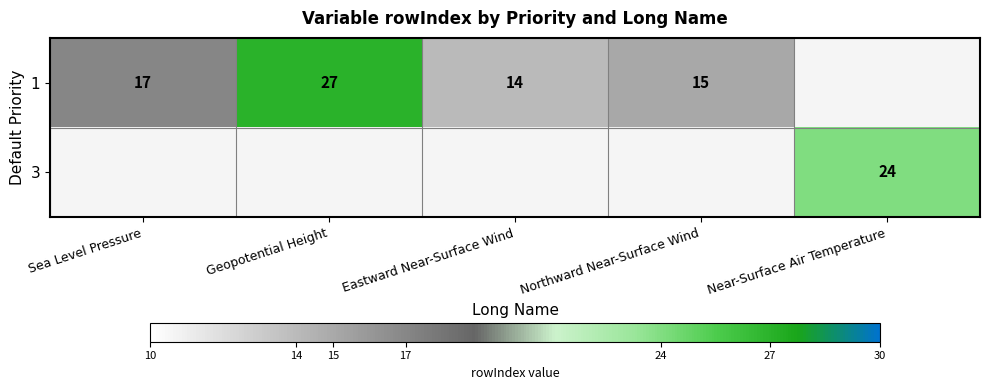

What is the difference between the 1 values at Geopotential Height and Northward Near-Surface Wind?

12